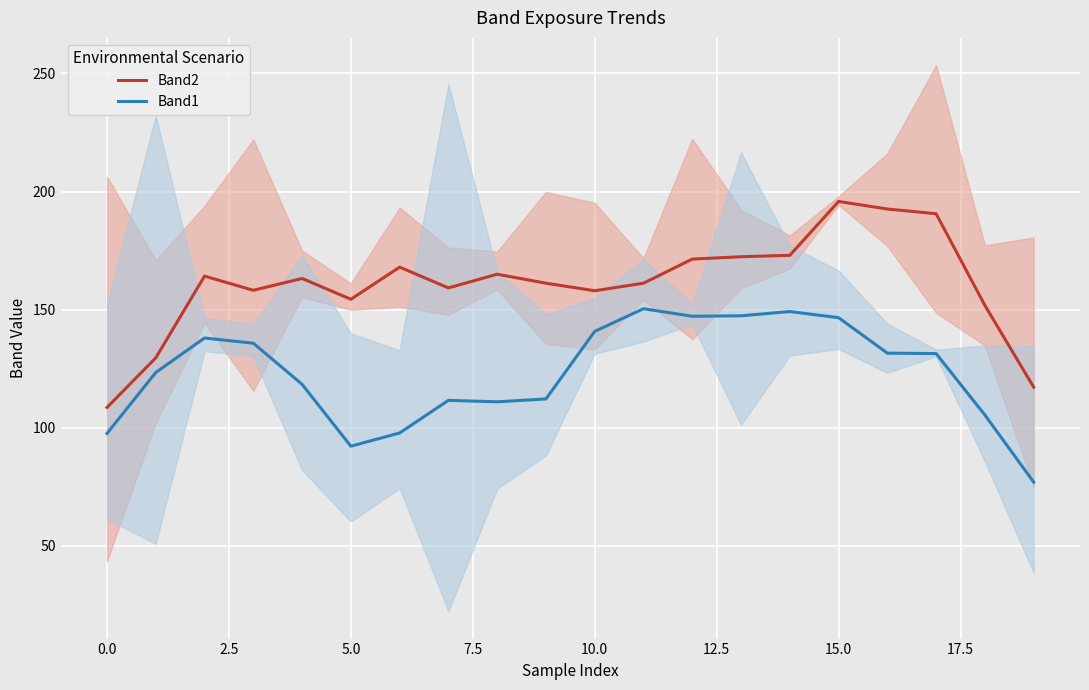

At how many categories does at least one series exceed 84?

20